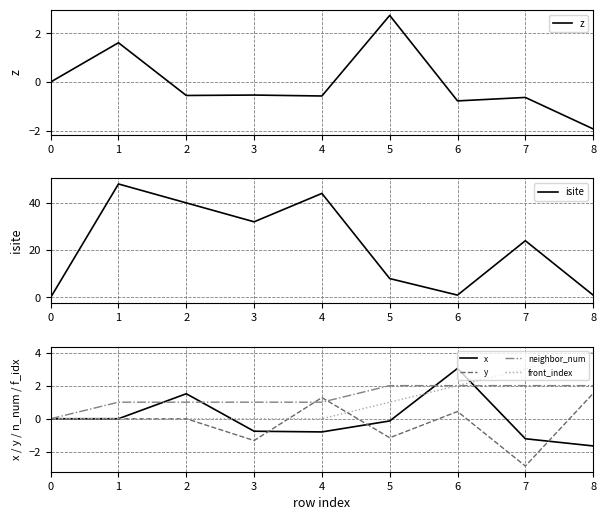

At which label does z first exceed 0?

1